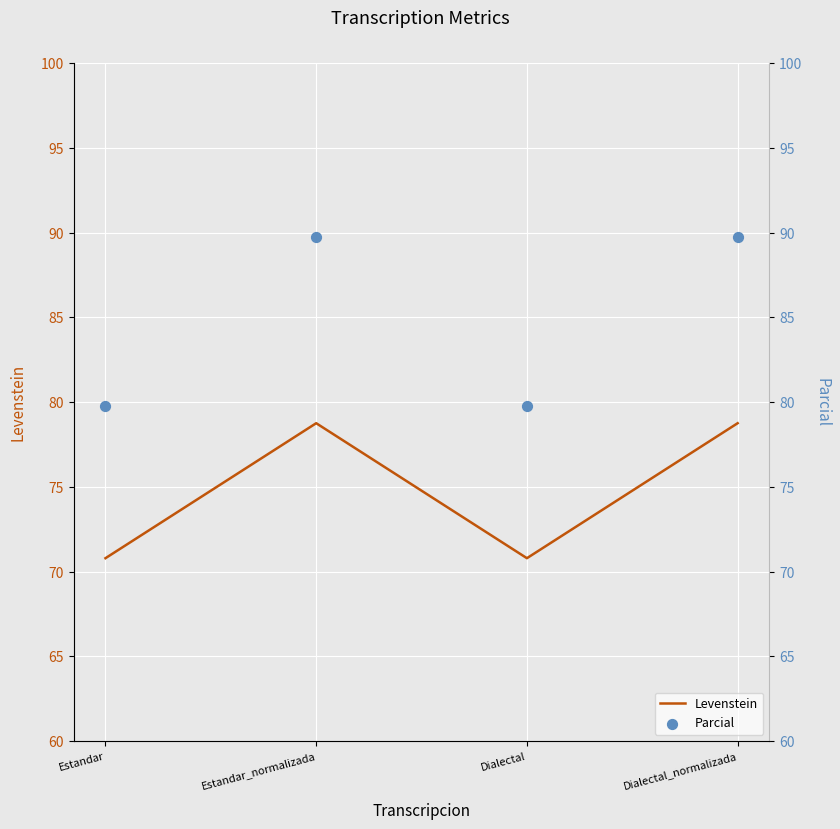

Which series has the largest Y range (max minus min)?

Parcial